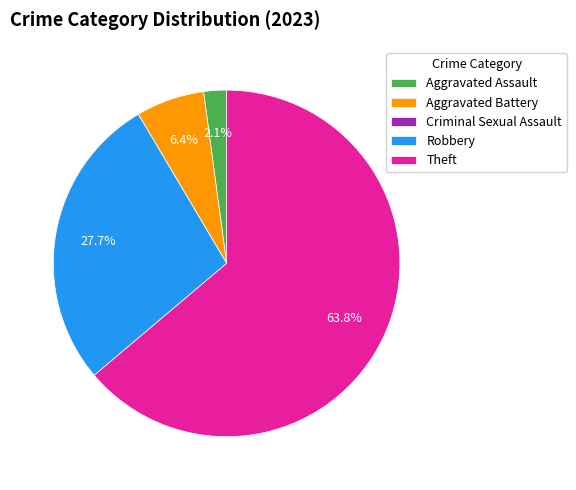

To the nearest percent, what is the difference between the Robbery and Theft slice percentages?

36%